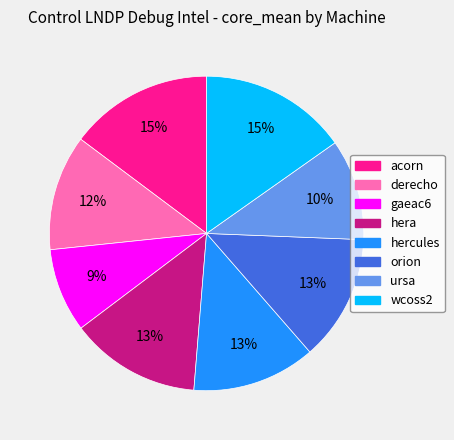

Is there a majority slice in this chart?

No